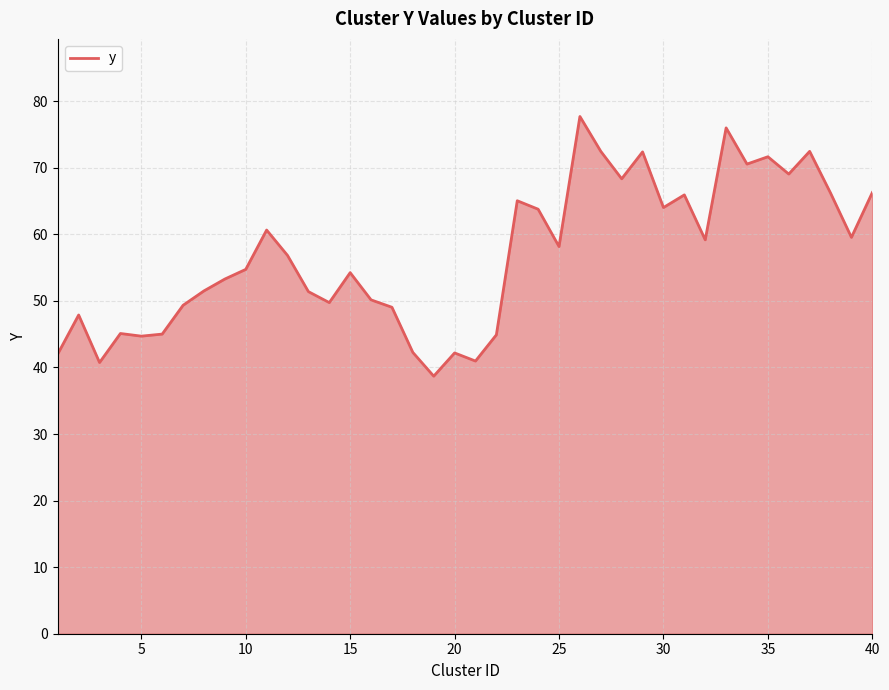

What is the minimum value shown in the chart?

38.7